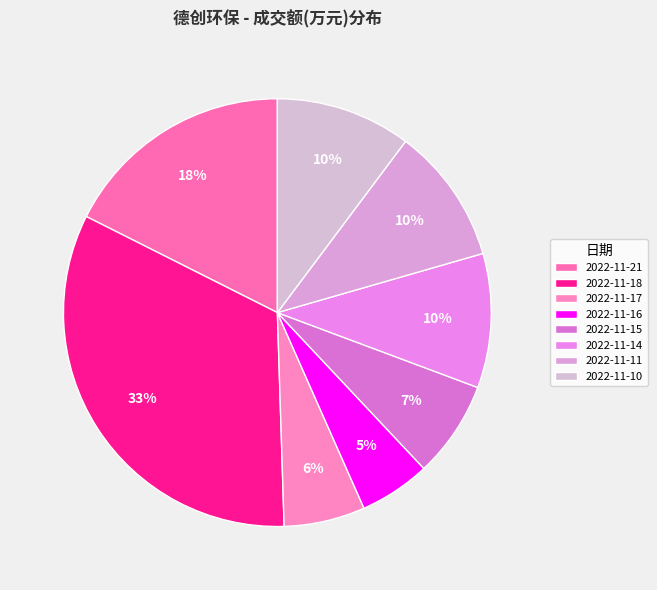

To the nearest percent, what is the difference between the largest and smallest slice percentages?

28%